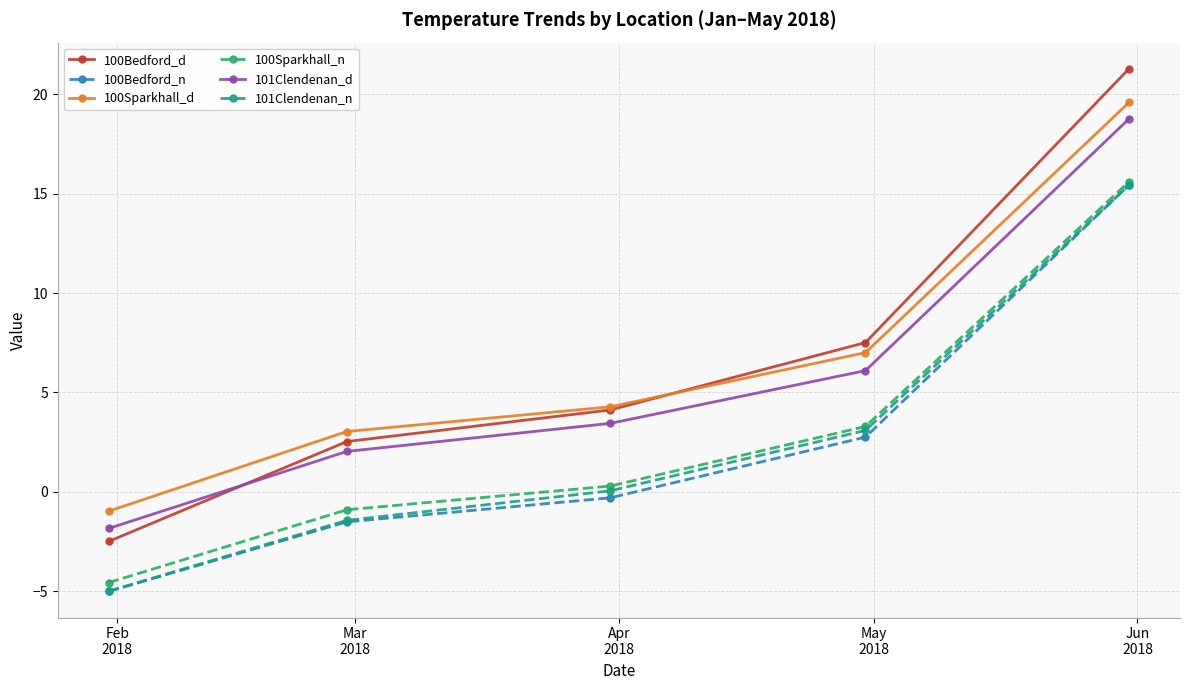

Does the chart display data point markers on the line(s)?

Yes